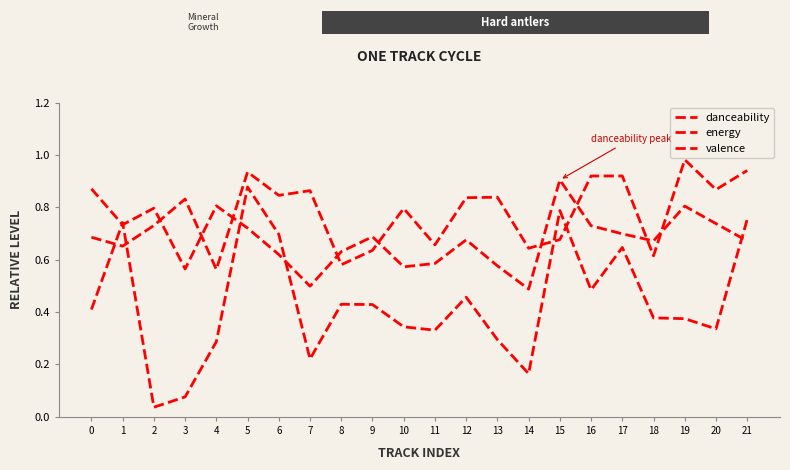

How many distinct data groups are displayed?

3